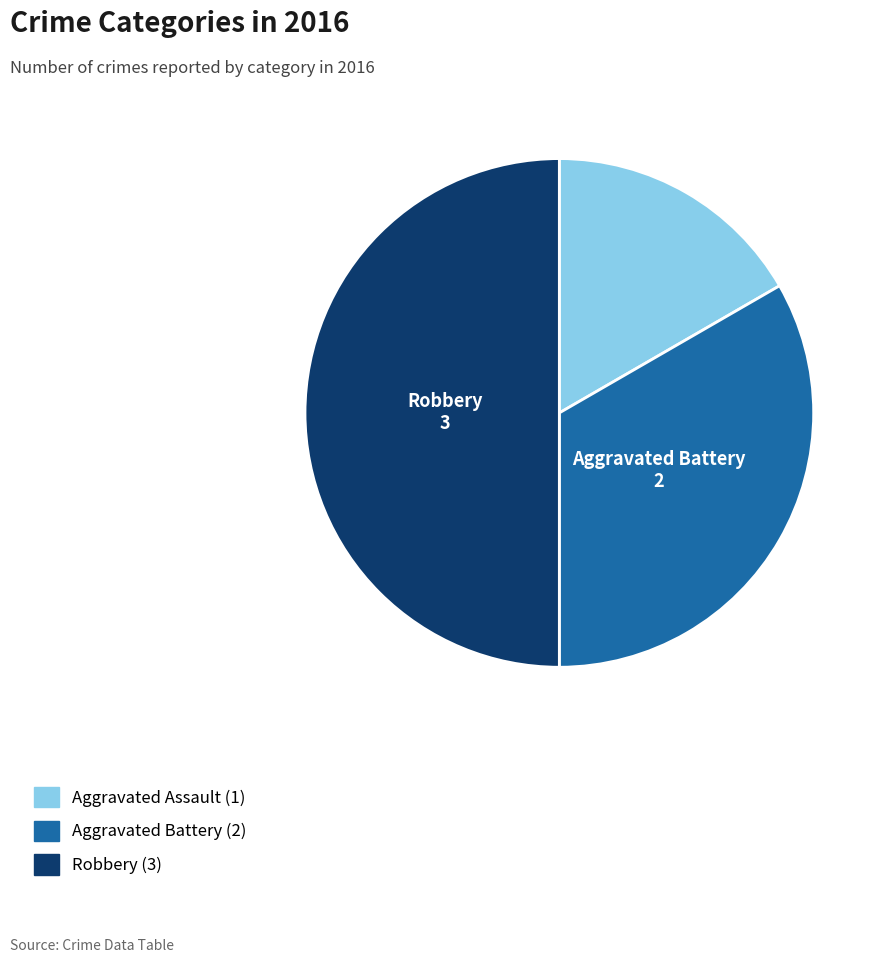

How many slices are in this pie chart?

3